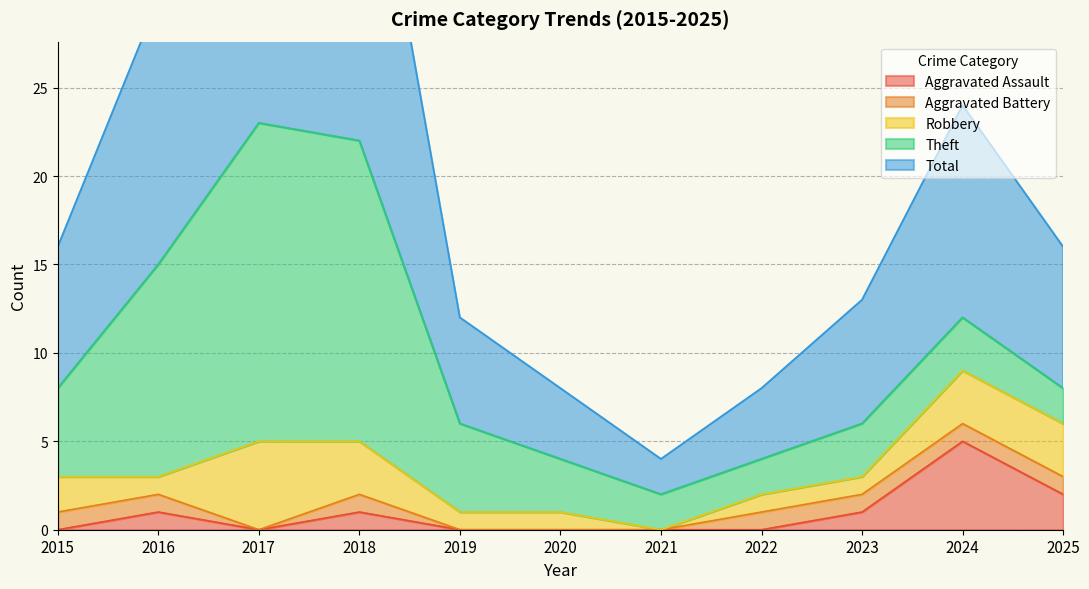

How many lines are shown in the chart?

5